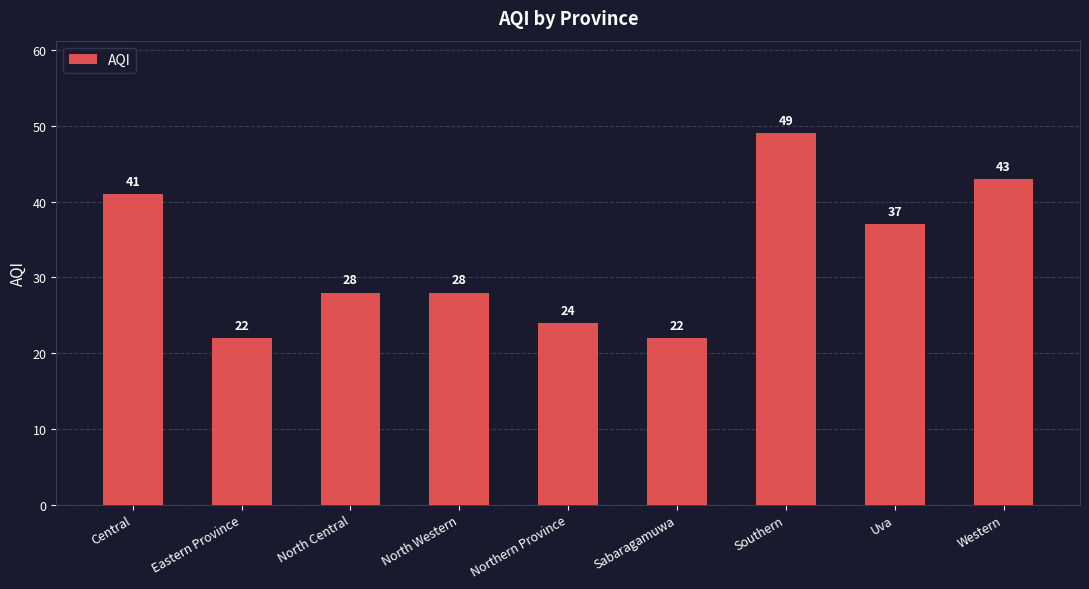

What is the smallest value displayed?

22